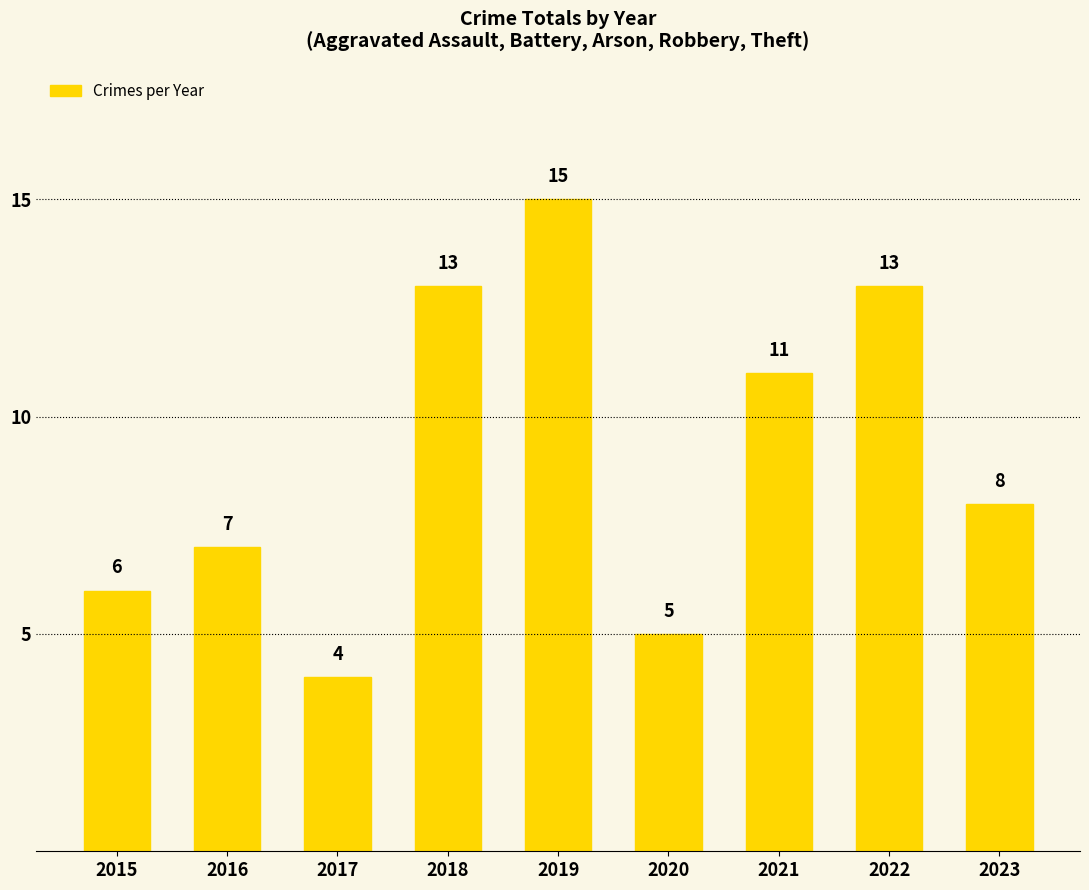

Is it true that the value at 2015 is 6?

True